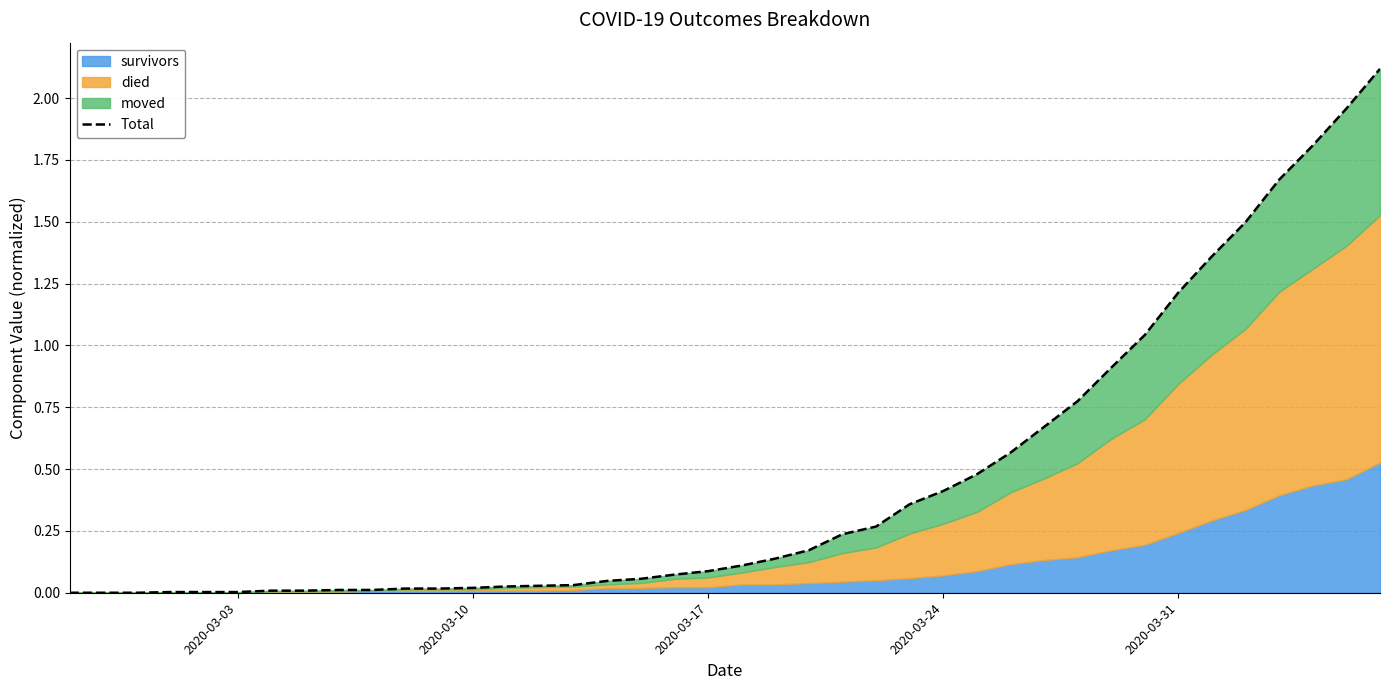

What is the sum of all values?

18.2